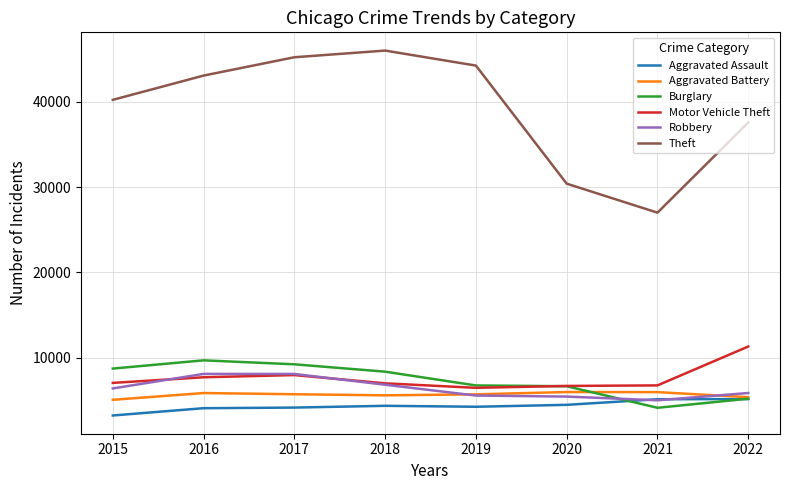

Is it true that Motor Vehicle Theft equals 6753 at 2021?

True